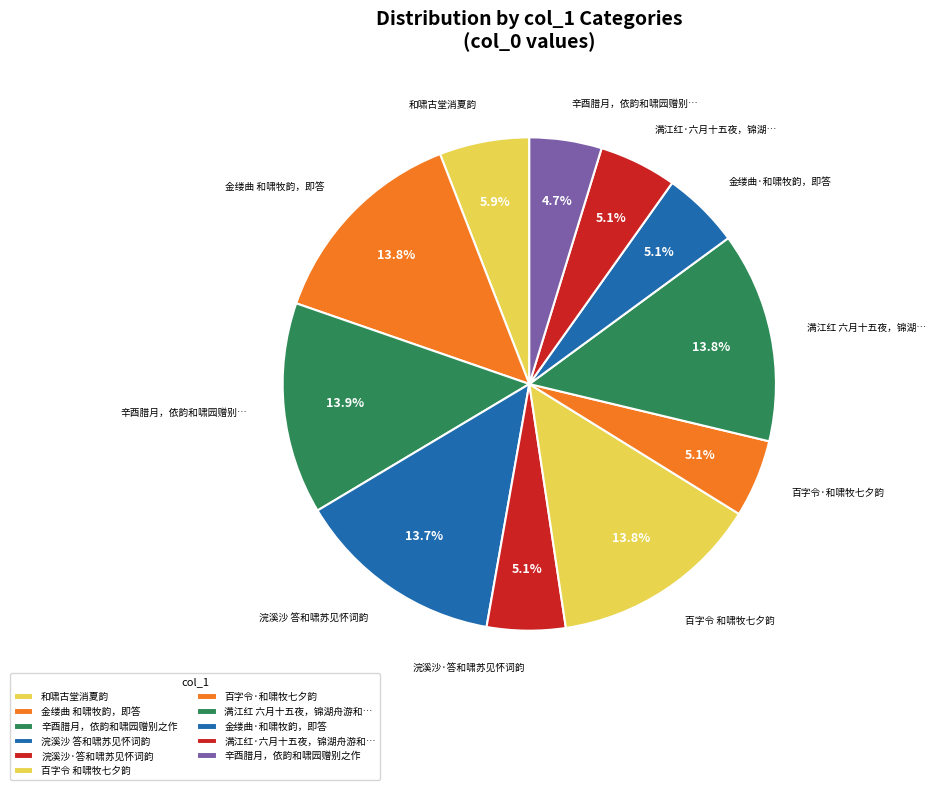

Is there a majority slice in this chart?

No